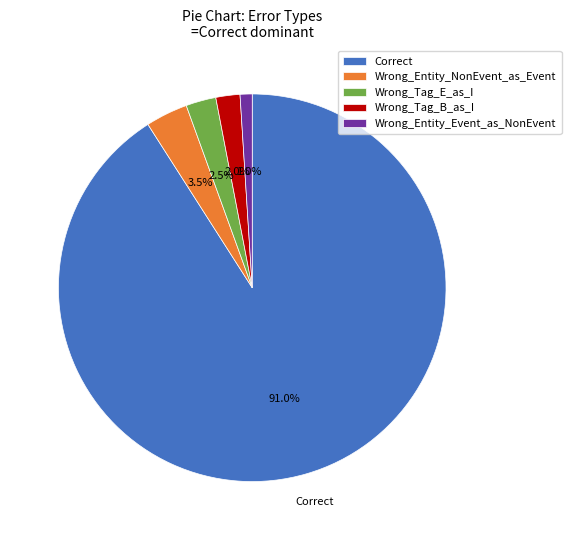

Rank the categories by value from lowest to highest.

Wrong_Entity_Event_as_NonEvent, Wrong_Tag_B_as_I, Wrong_Tag_E_as_I, Wrong_Entity_NonEvent_as_Event, Correct